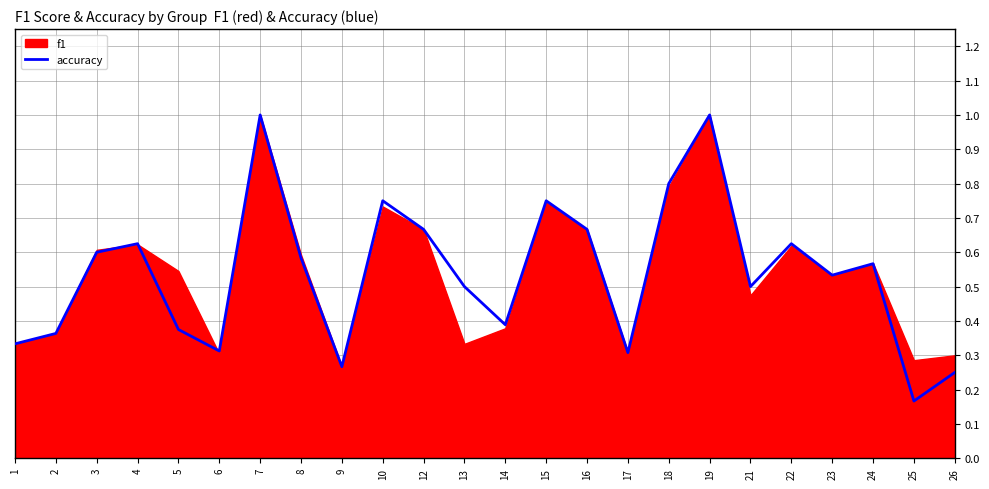

What is the sum of all values?

12.9